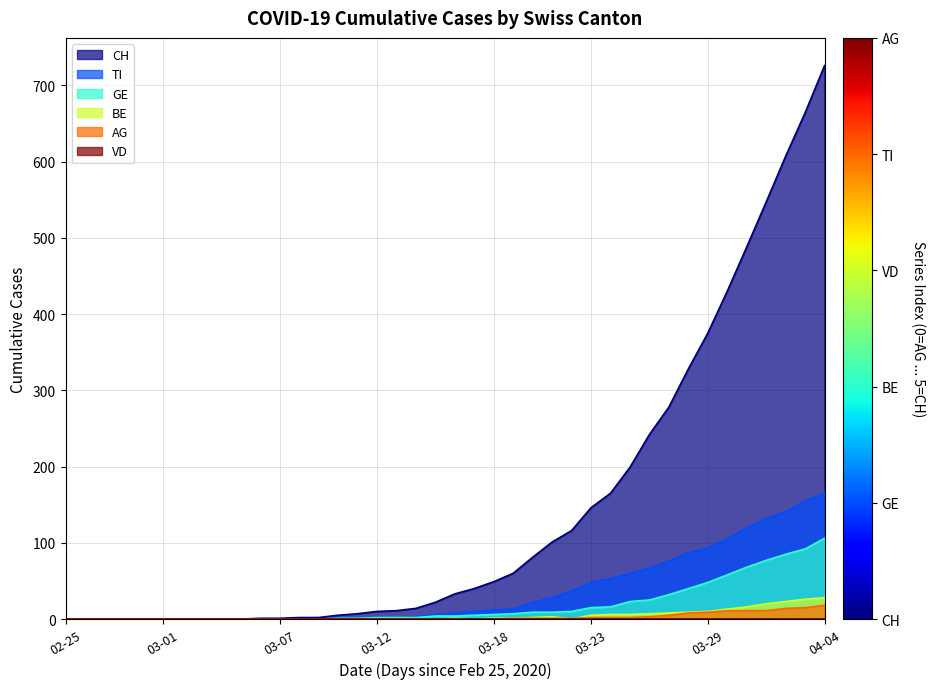

True or false: BE and CH cross at least once.

False